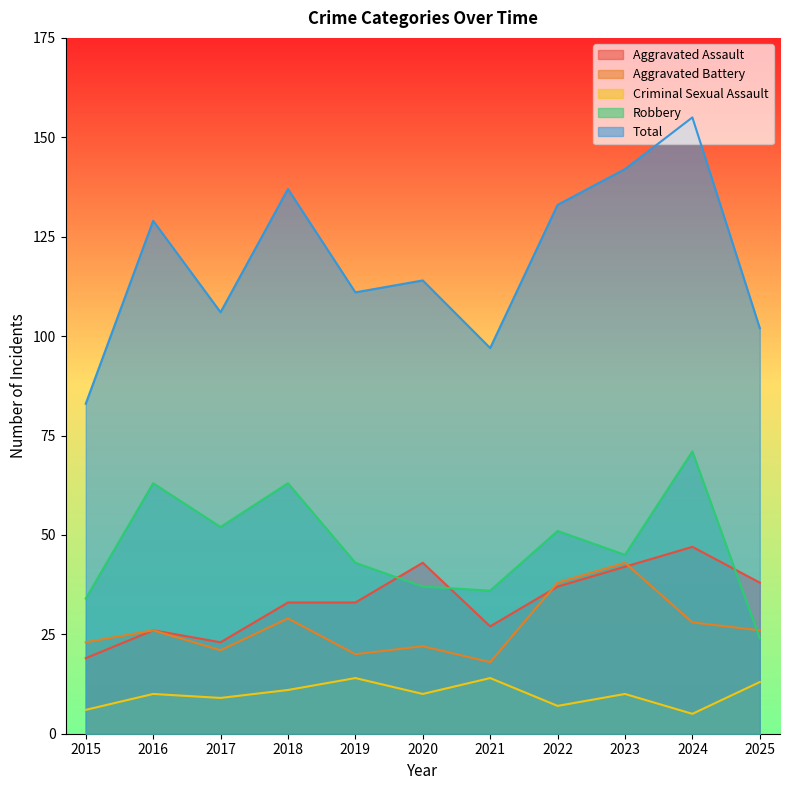

How many lines are shown in the chart?

5